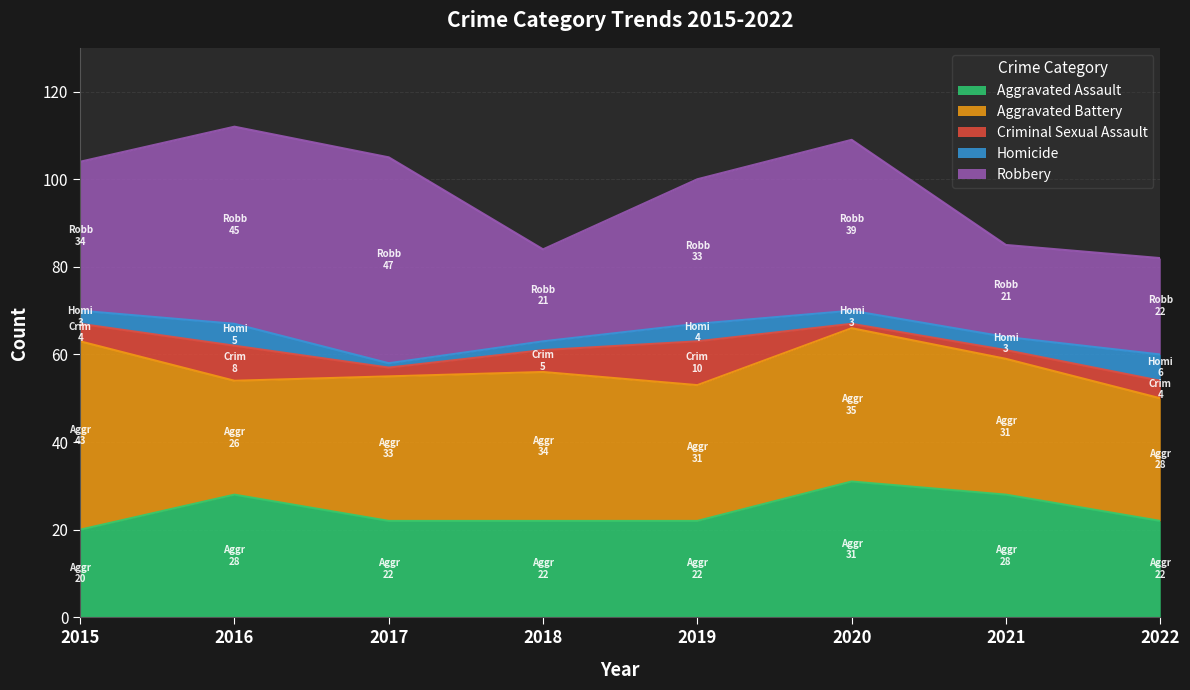

True or false: Criminal Sexual Assault and Aggravated Assault cross at least once.

False